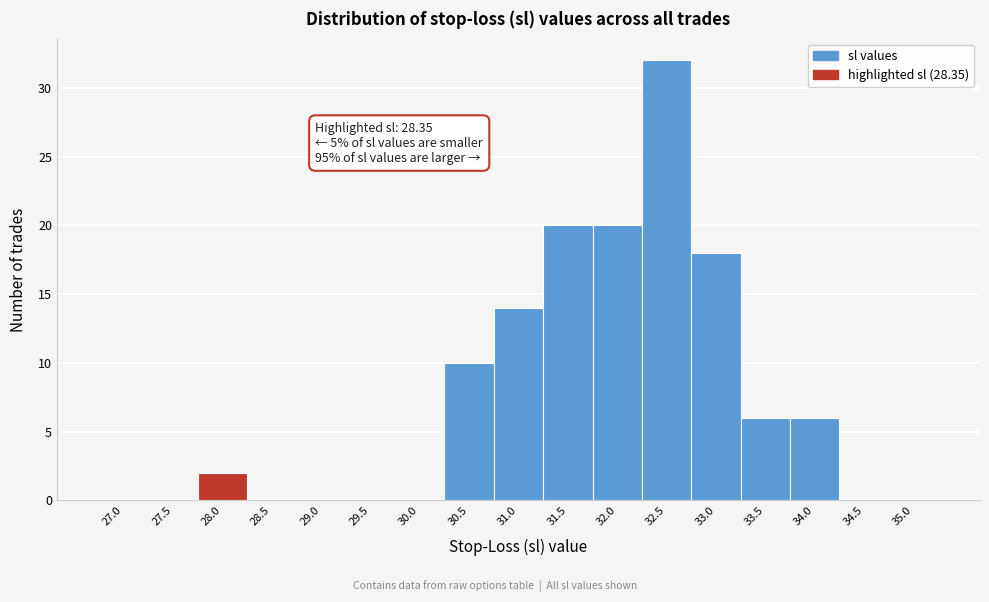

Reading right to left, what are all the values shown in this chart?

35.0=0	34.5=0	34.0=6	33.5=6	33.0=18	32.5=32	32.0=20	31.5=20	31.0=14	30.5=10	30.0=0	29.5=0	29.0=0	28.5=0	28.0=2	27.5=0	27.0=0